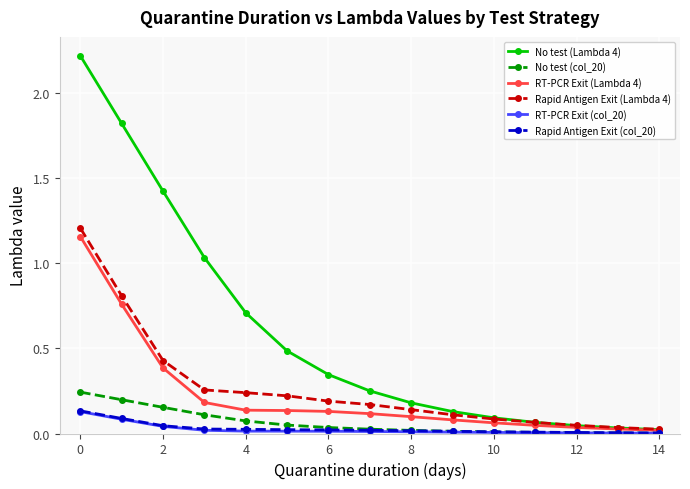

True or false: No test (Lambda 4) has more than 2 points higher than both neighbors.

False